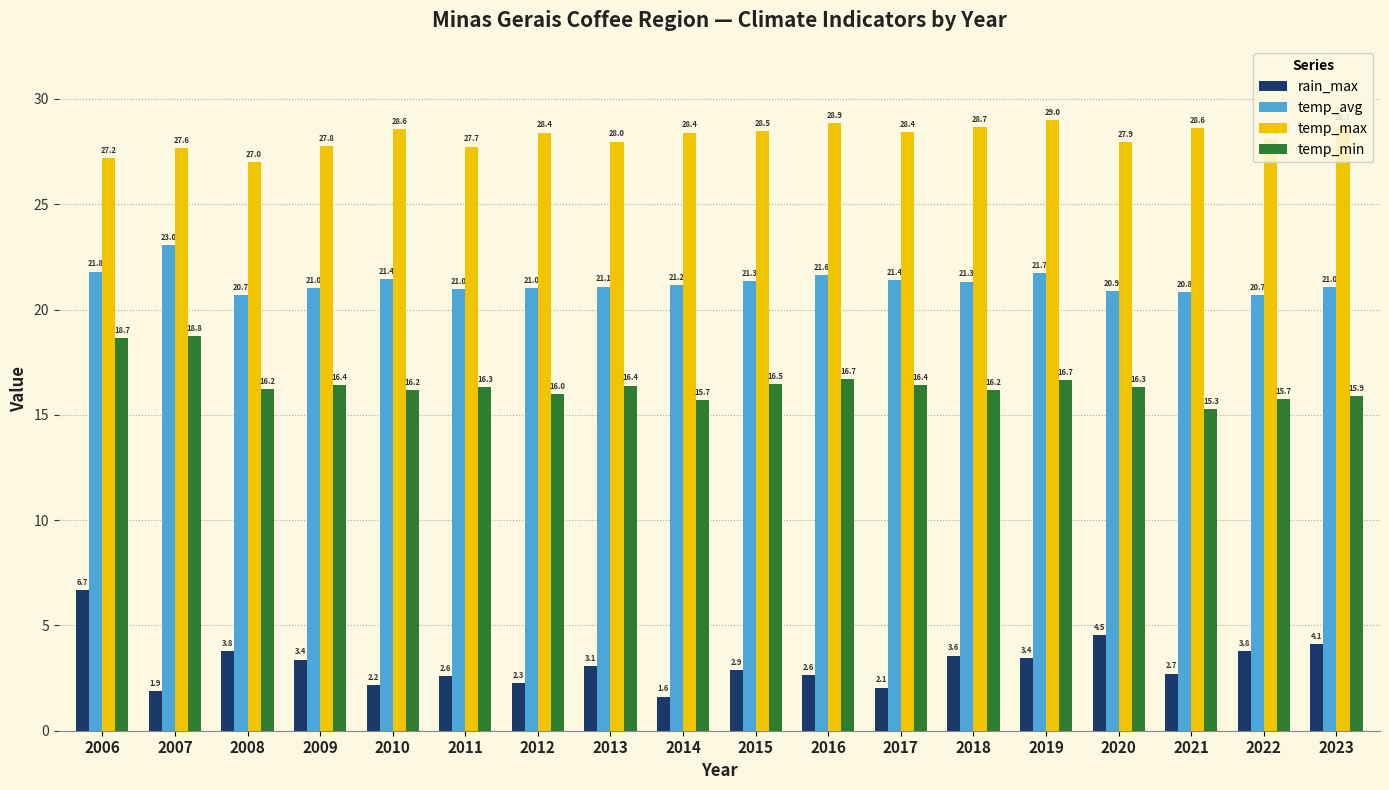

Rank the series at 2023 from highest to lowest value.

temp_max, temp_avg, temp_min, rain_max